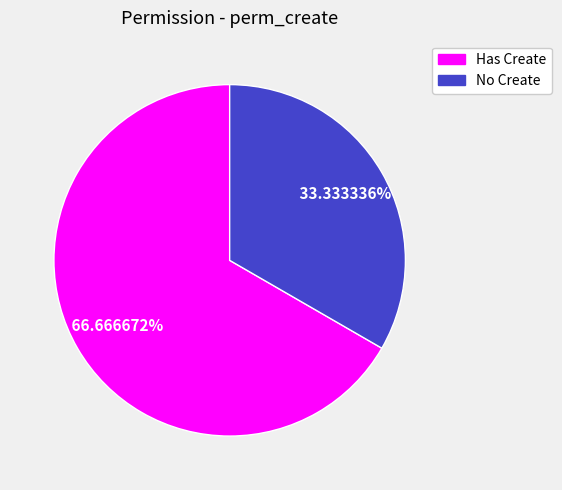

Is there any slice that represents more than half of the pie?

Yes